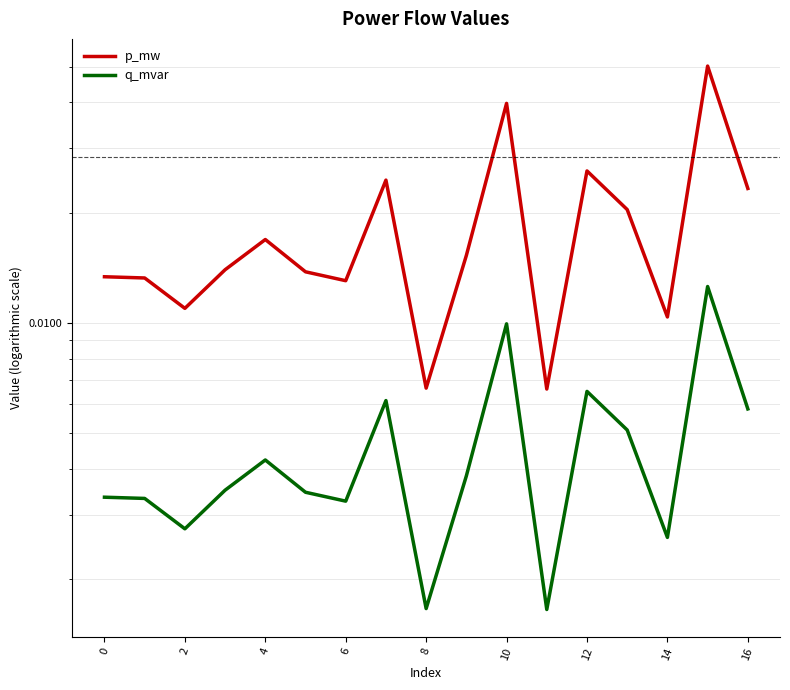

Which has a higher value, 6 or 2?

6